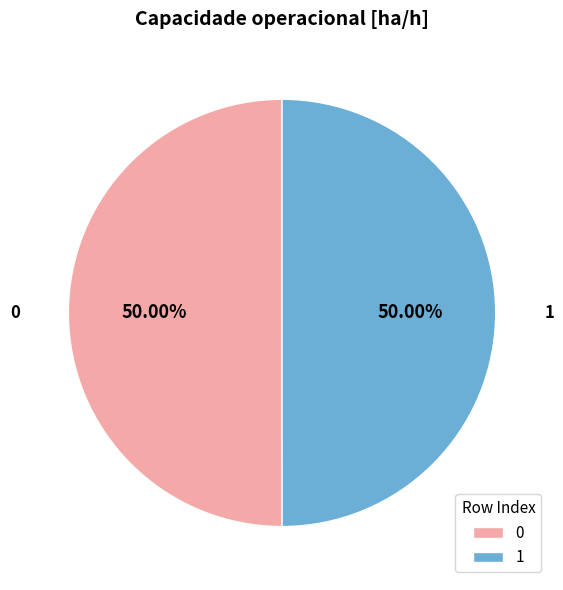

What is the total percentage of 0 and 1?

100.0%